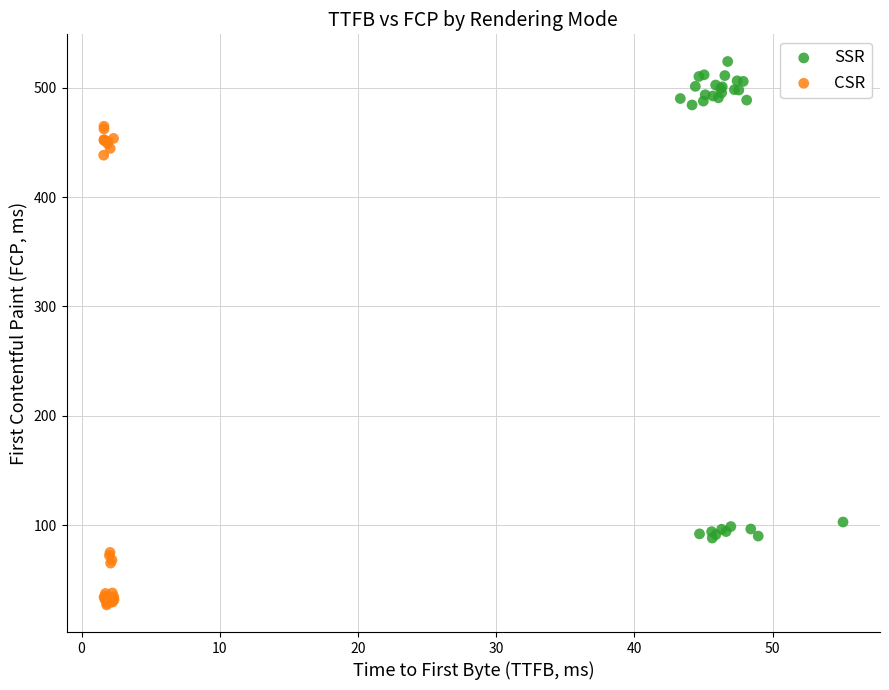

Which series contains the lowest Y value?

CSR